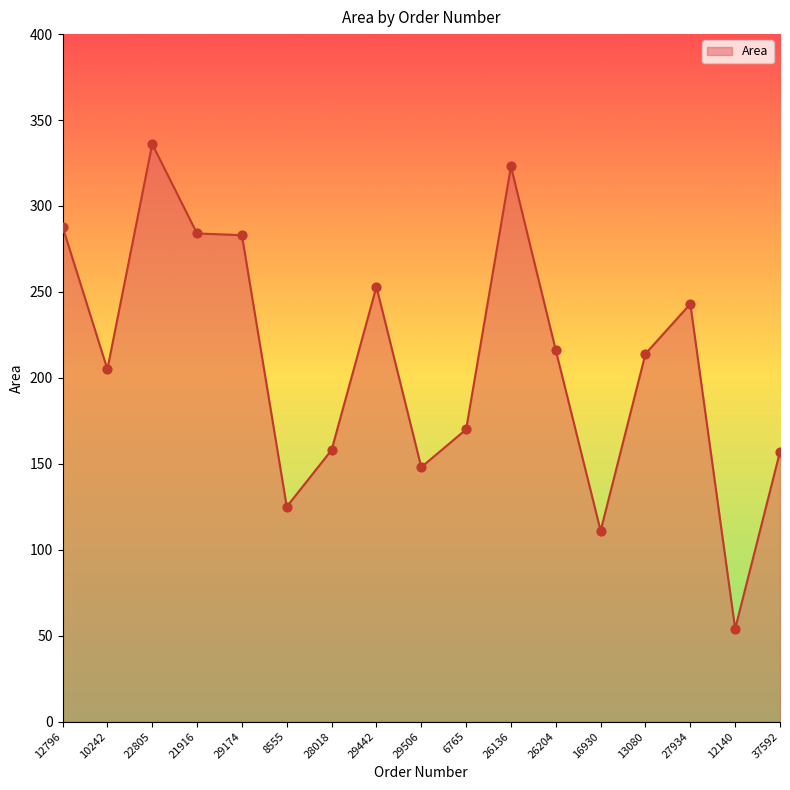

Between 12796 and 6765, which is larger?

12796